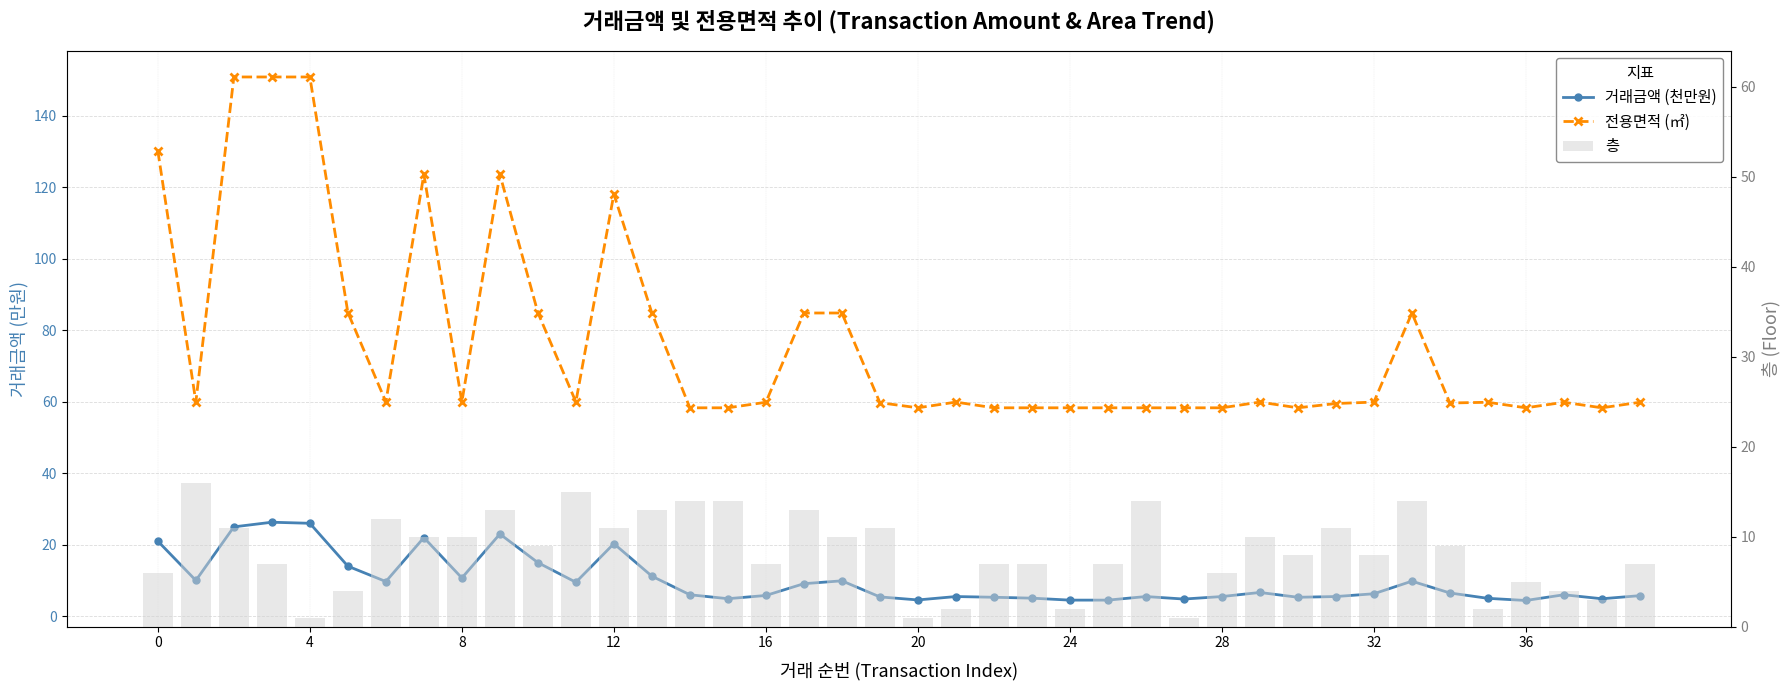

Rank the series at 27 from highest to lowest value.

전용면적 (㎡), 거래금액 (천만원), 층